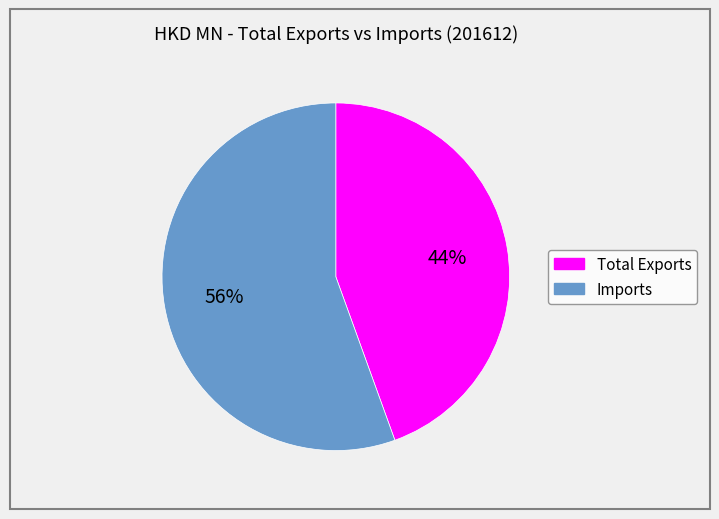

What percentage is the Total Exports slice, to the nearest percent?

44%